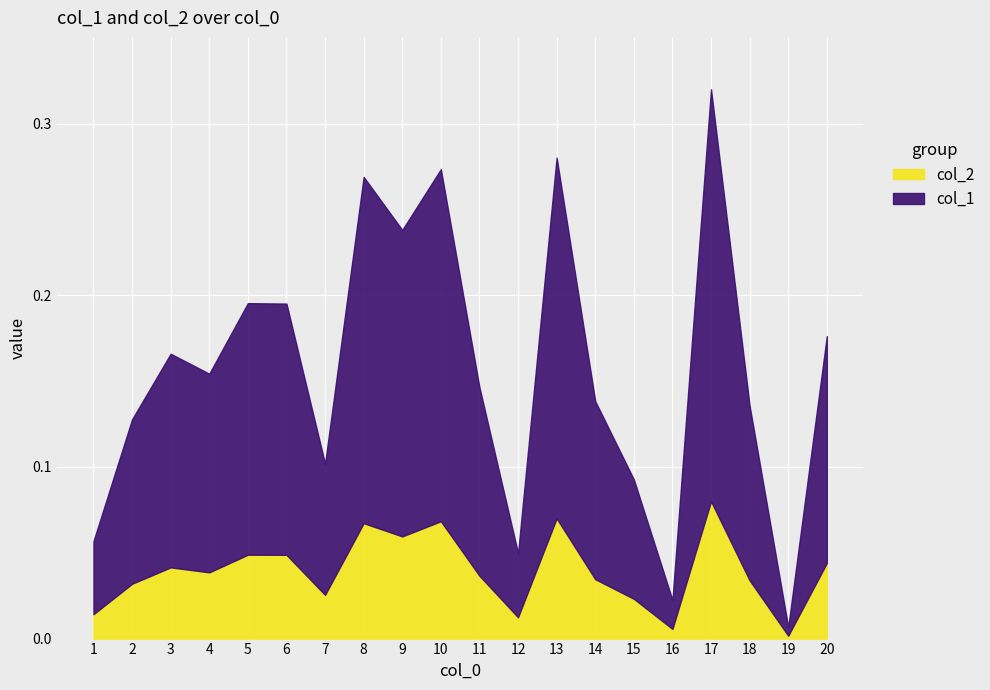

True or false: col_1 and col_2 cross at least once.

False